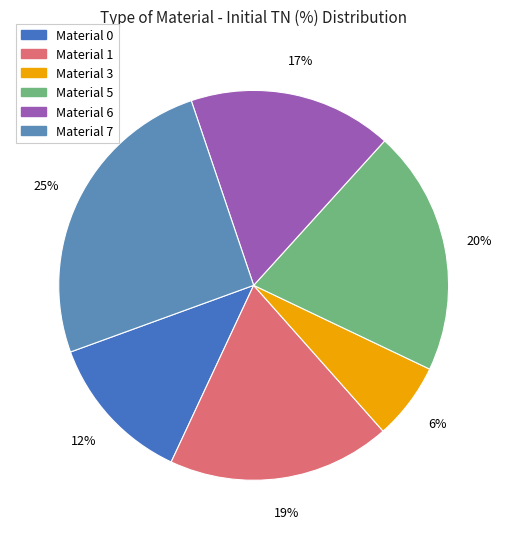

How many segments does this pie chart have?

6